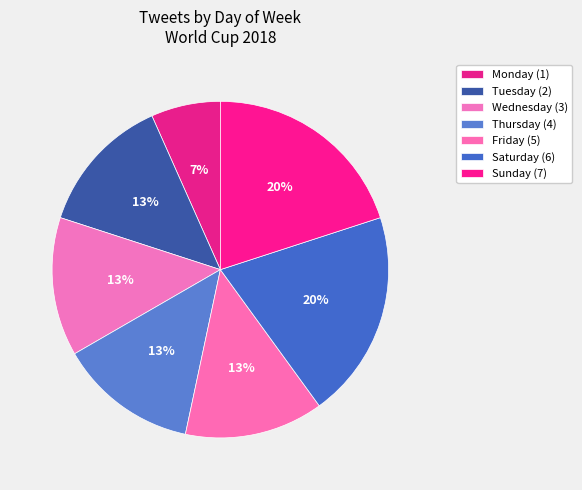

How many segments does this pie chart have?

7